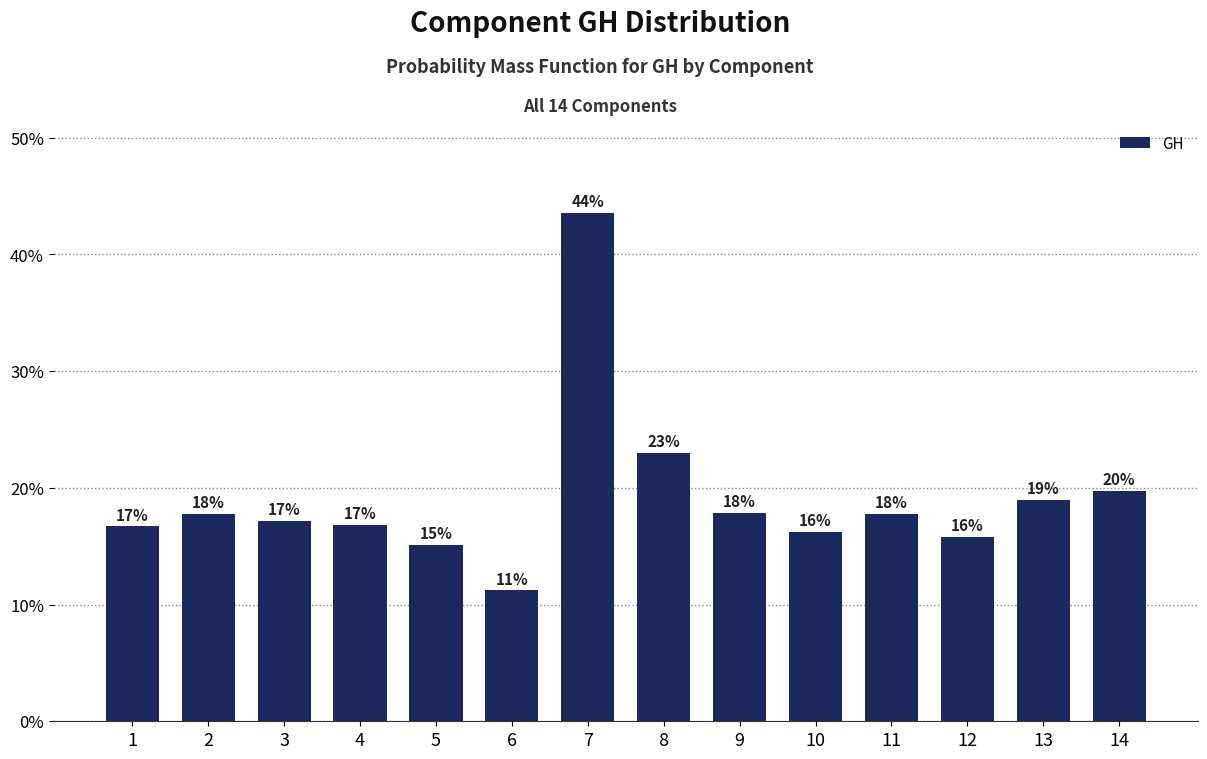

Are the bars horizontal?

No